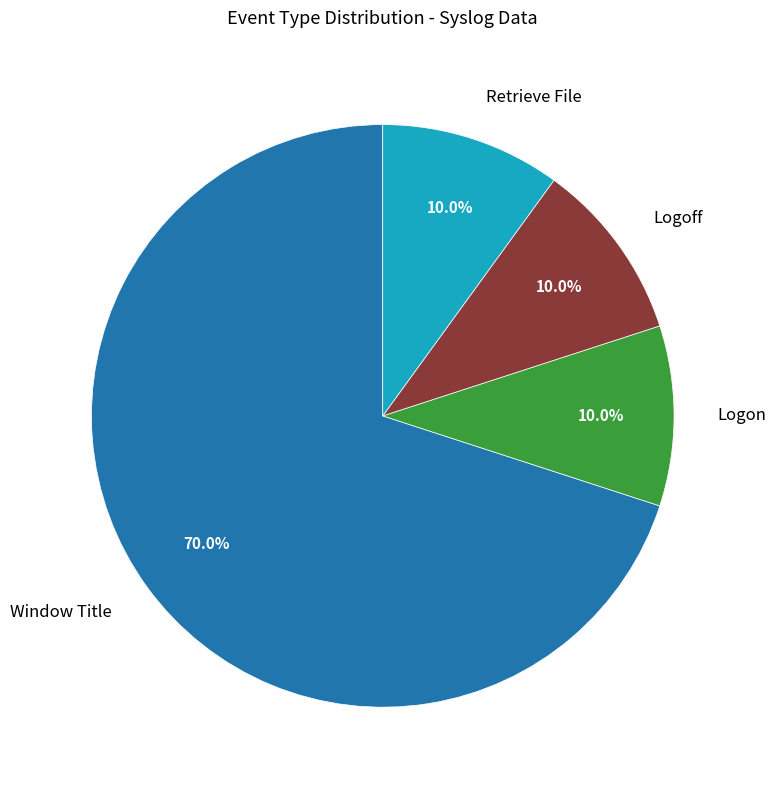

Is there a majority slice in this chart?

Yes